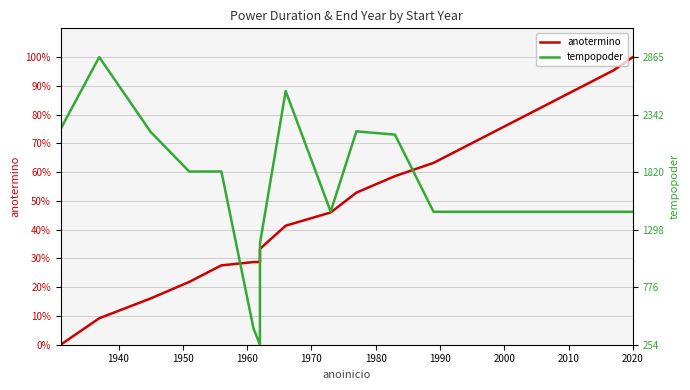

Which series has the widest spread of values?

anotermino